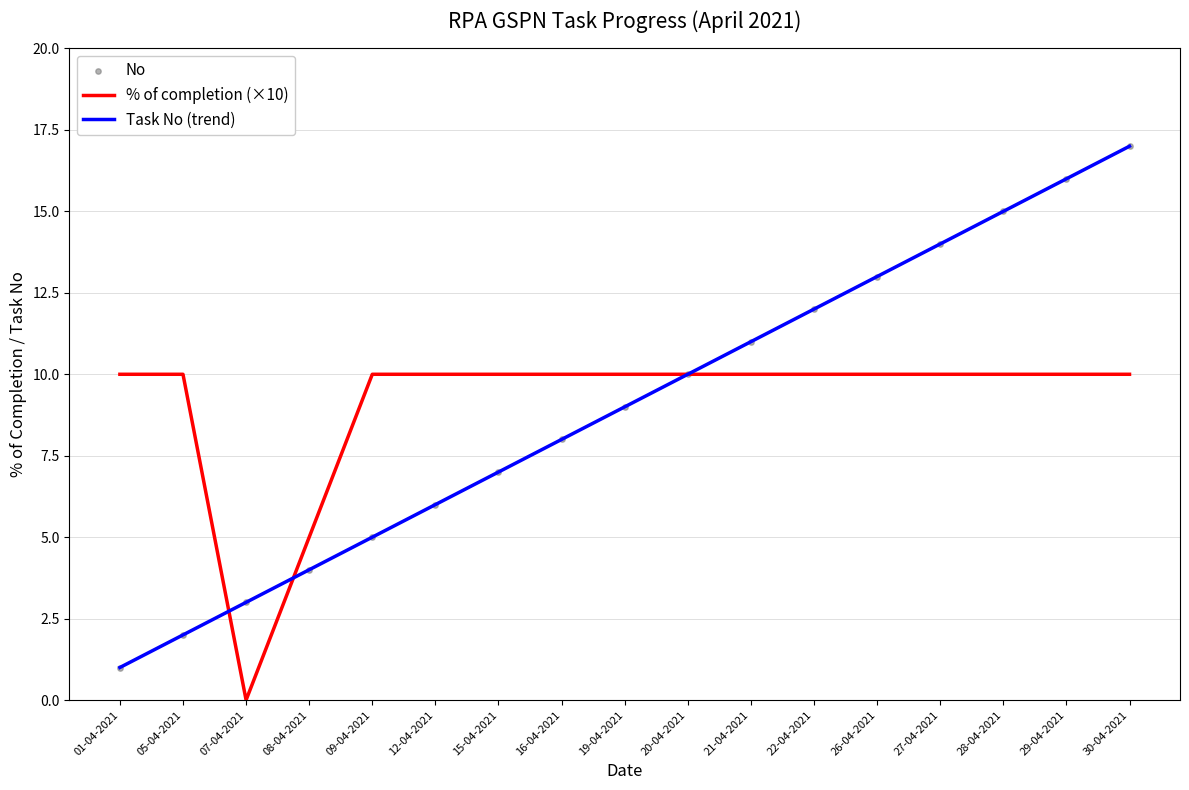

At which category is the sum across all series the highest?

30-04-2021